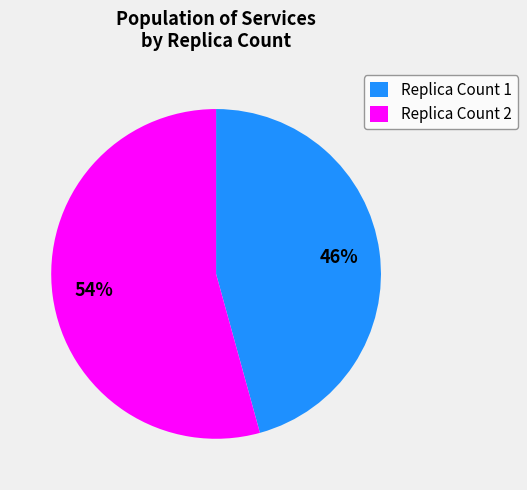

Is it true that Replica Count 1 is 36% of the pie?

False